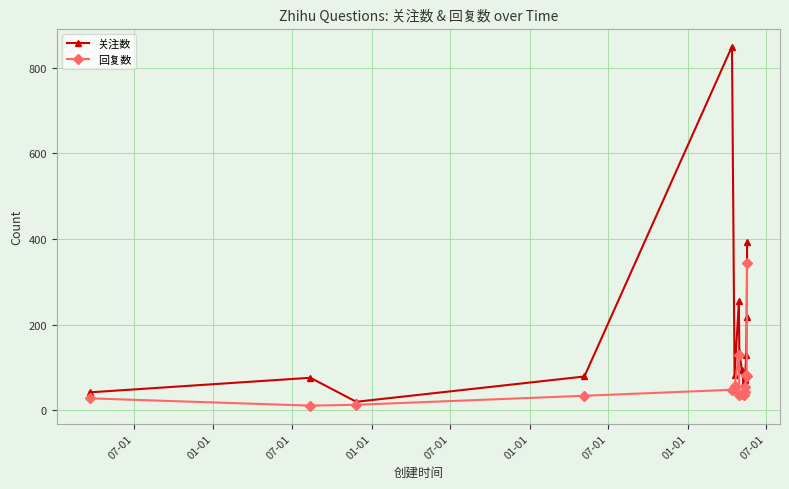

What is the smallest value displayed?

11